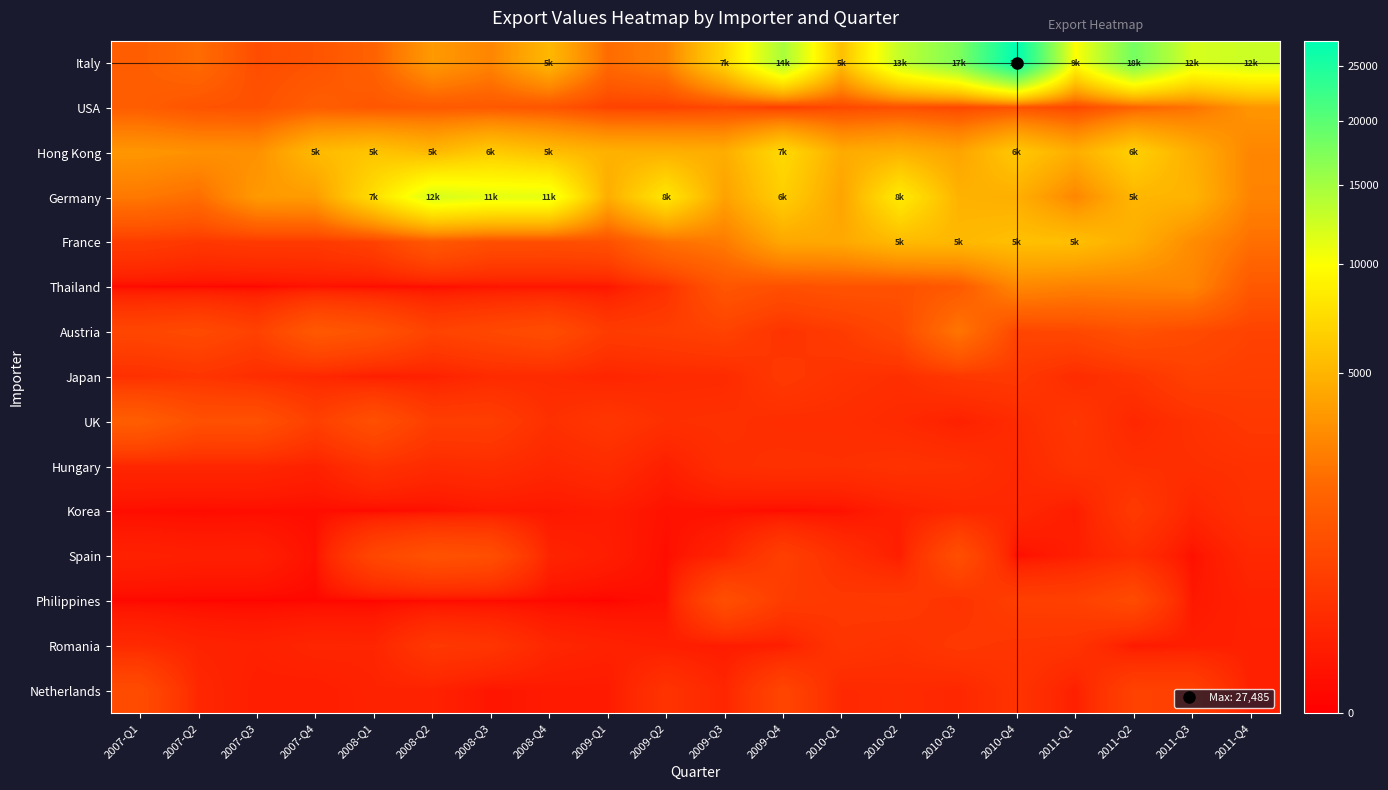

Which series has the widest spread of values?

Italy